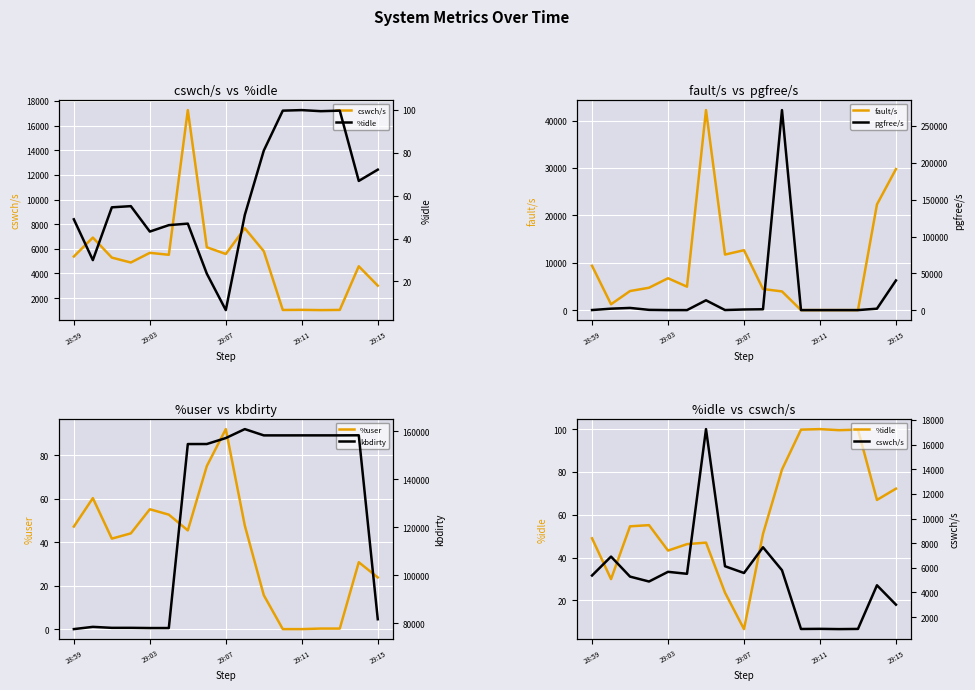

Which series has the largest total across all categories?

kbdirty